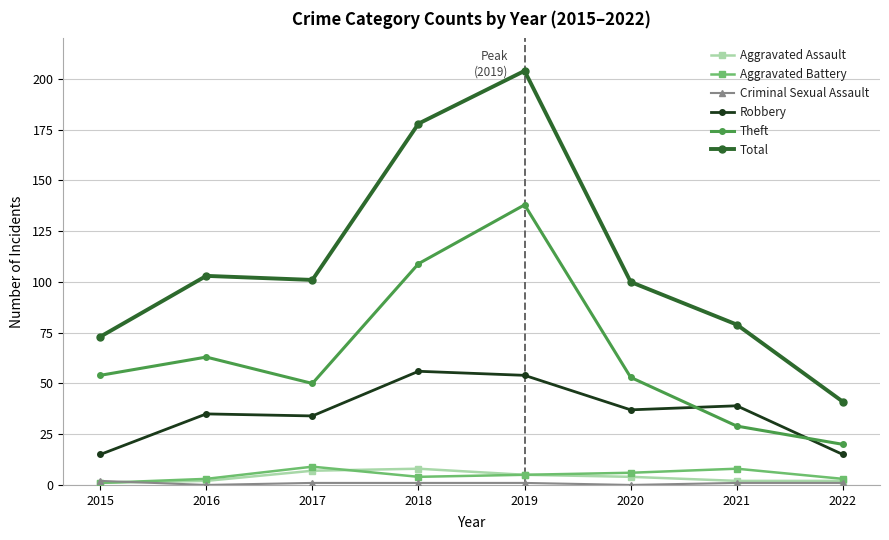

True or false: Aggravated Assault and Robbery intersect in this chart.

False